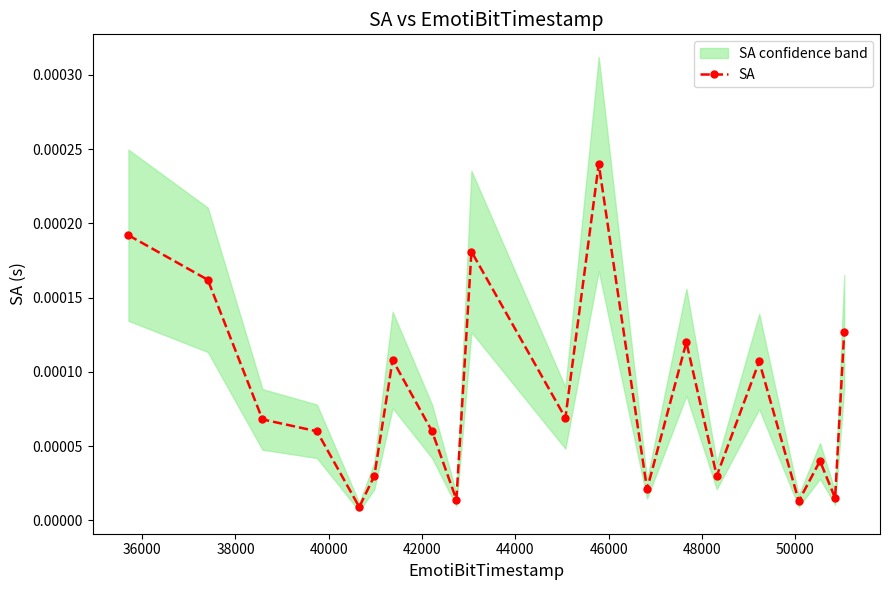

How many interior local peaks does the SA series have?

6